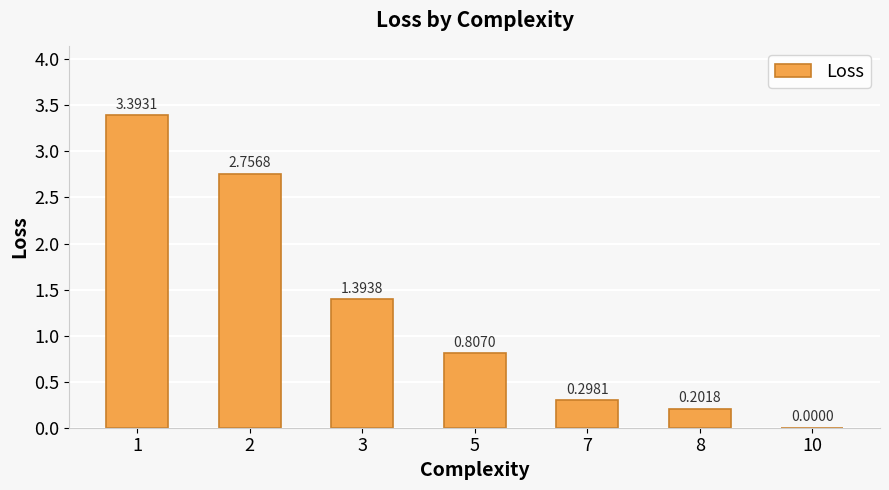

How many categories are shown in the chart?

7